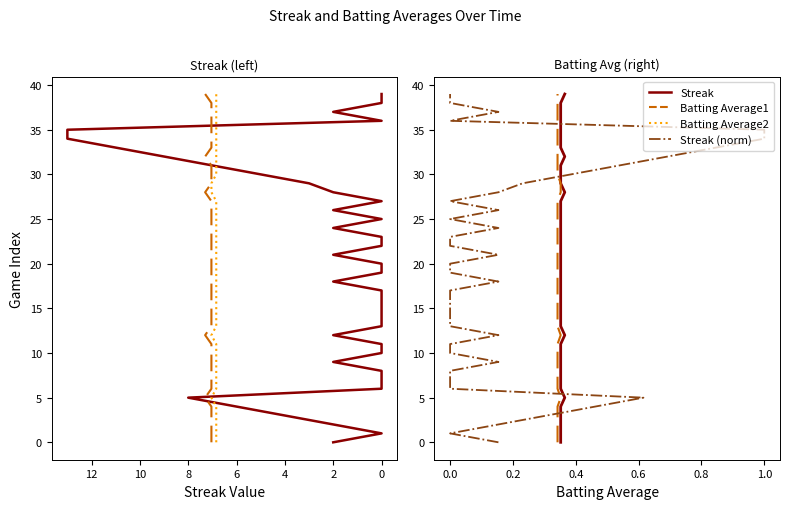

How many distinct data groups are displayed?

4